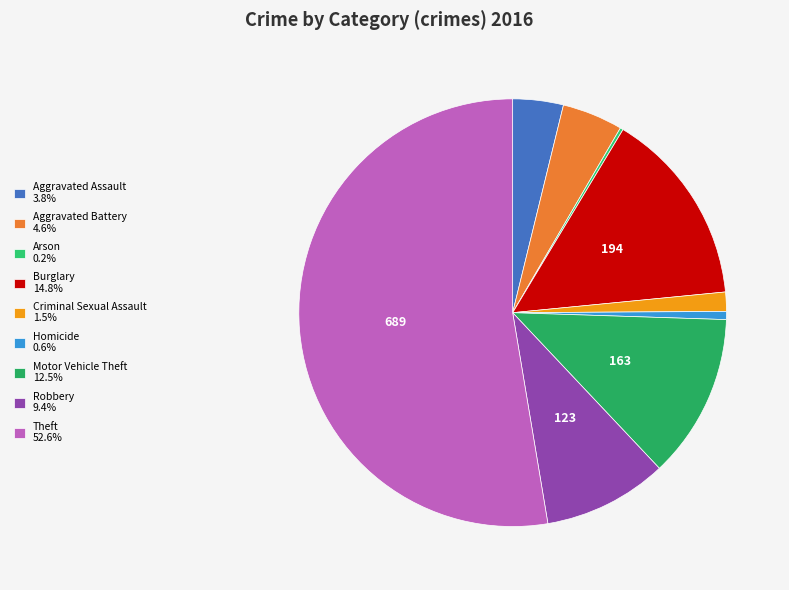

Combined, do Robbery and Aggravated Battery account for over 50%?

No